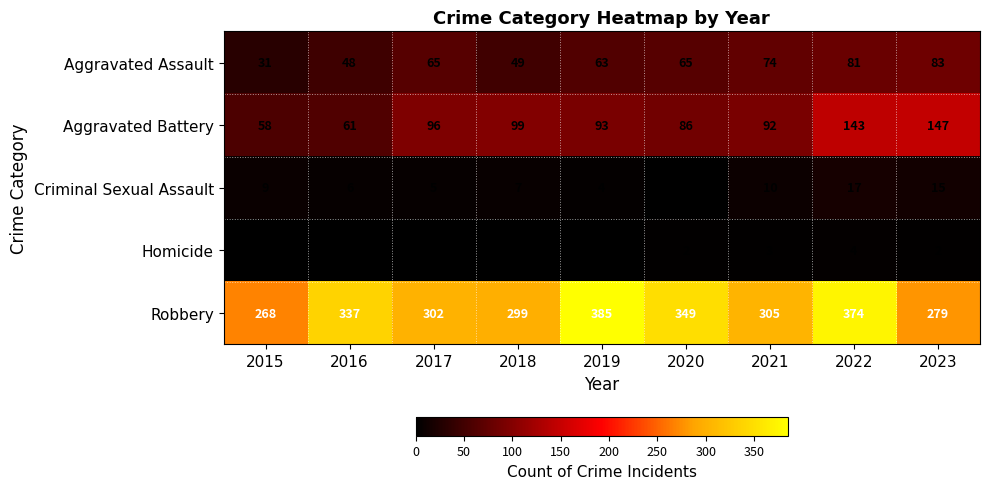

True or false: Robbery has a value of 385 at 2019.

True